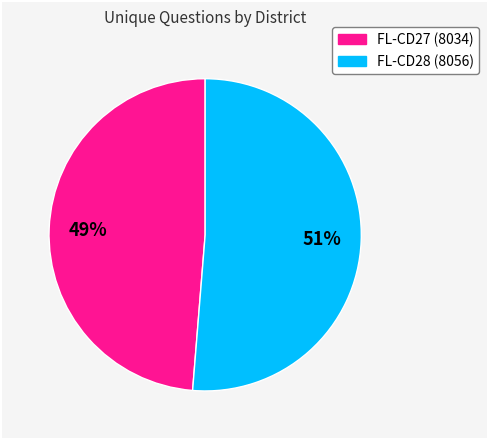

To the nearest percent, what is the average slice percentage?

50%